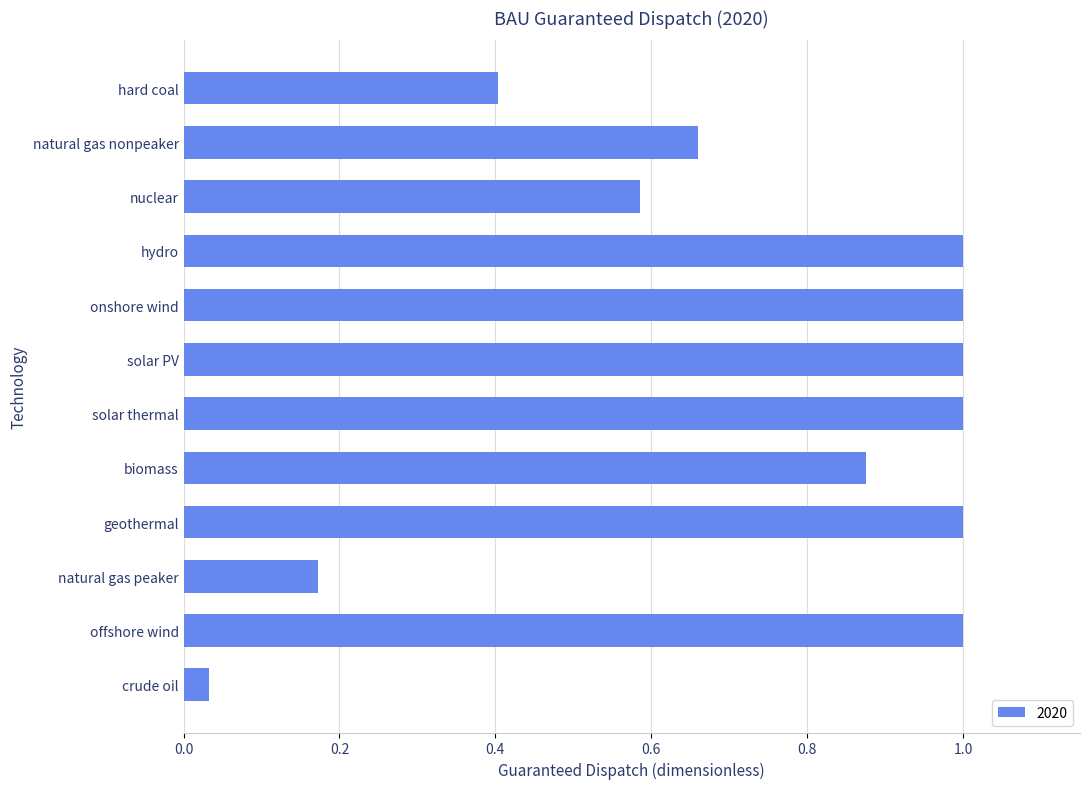

How many values are below 1?

6